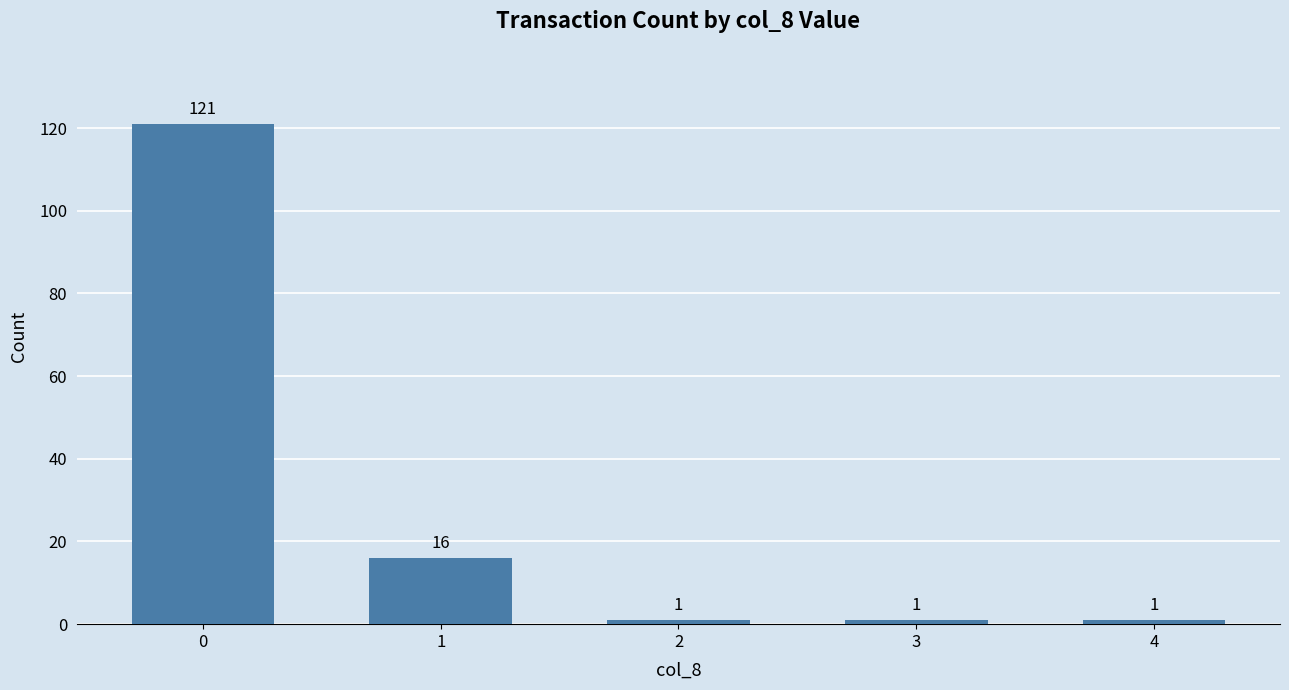

What is the value of the 5th bar from the left?

1